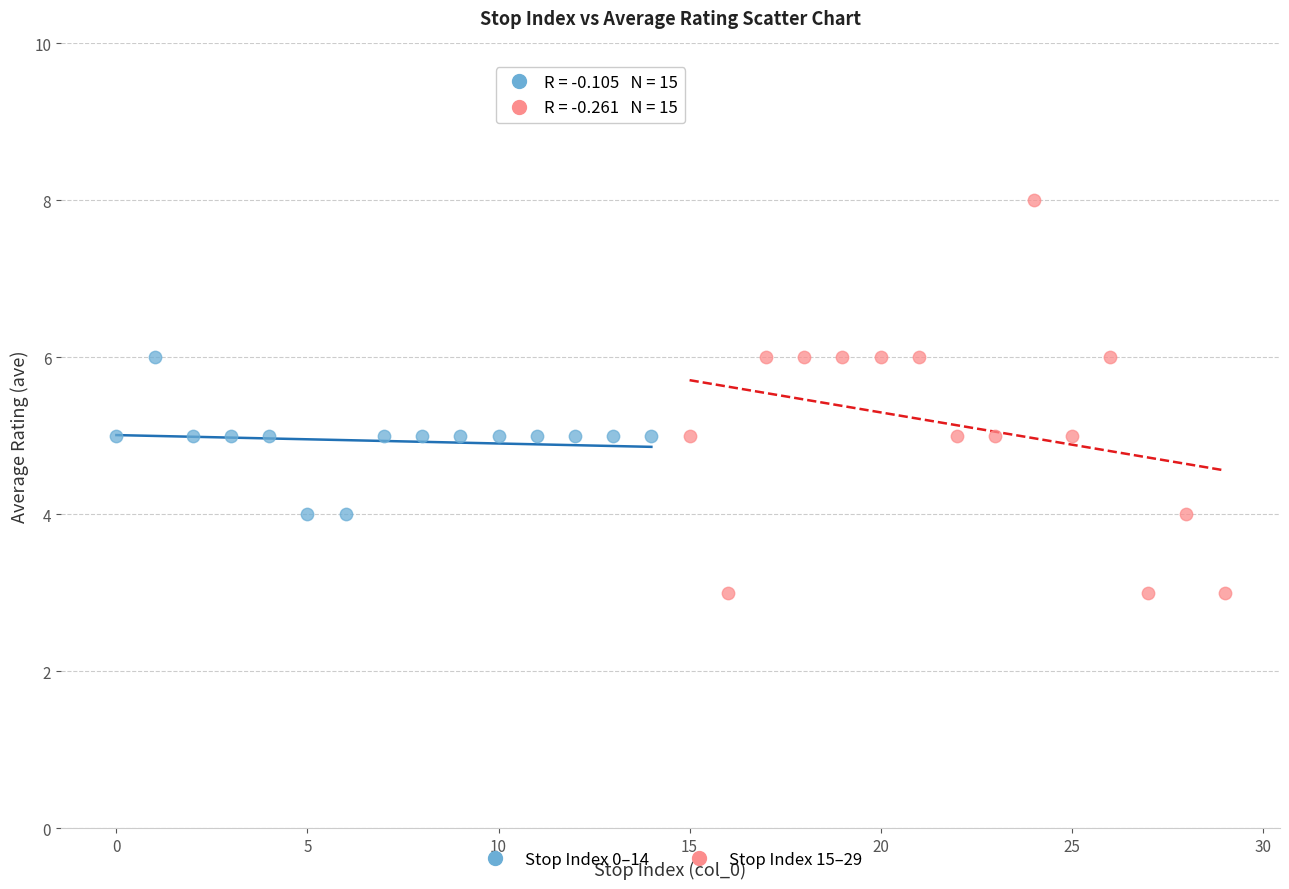

Which series has the largest Y range (max minus min)?

Stop Index 15–29